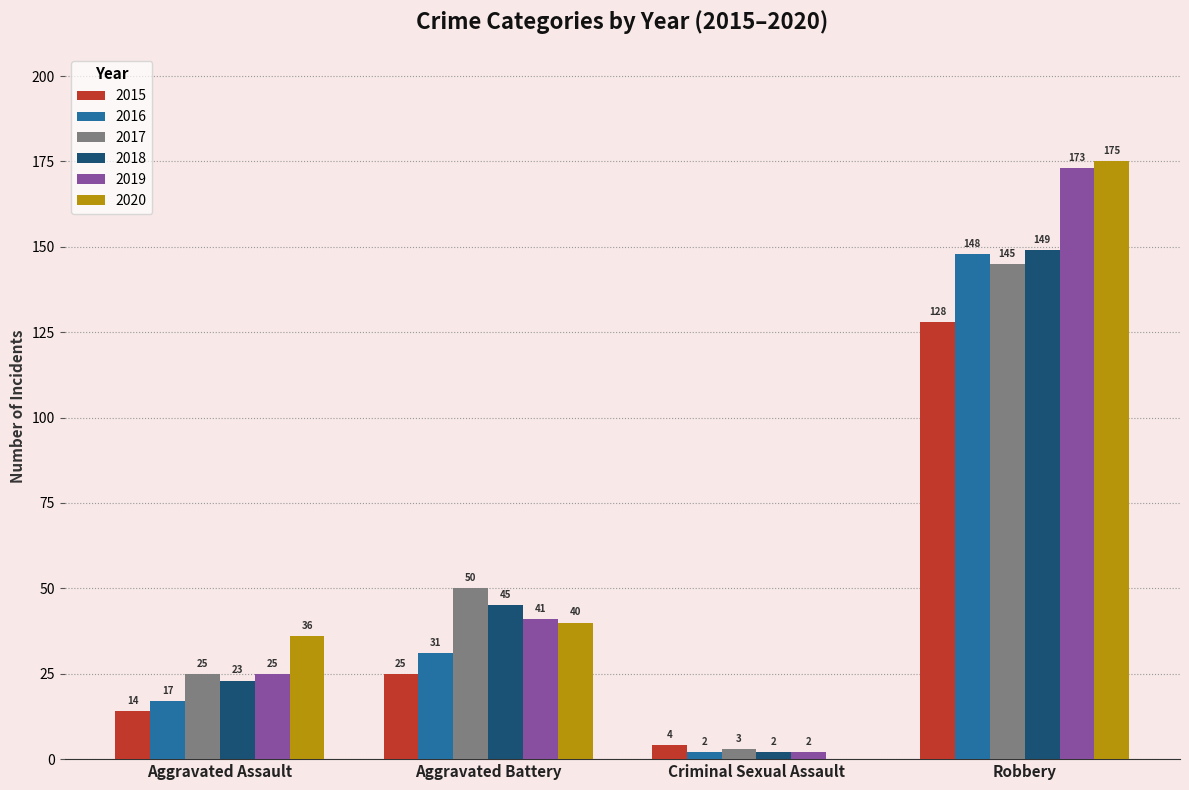

Read the 2016 value at Aggravated Battery.

31